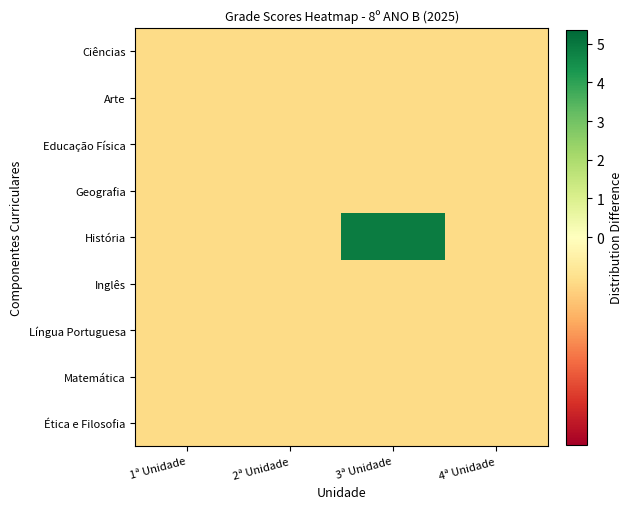

List the series in order of their peak value, highest first.

História, Ciências, Arte, Educação Física, Geografia, Inglês, Língua Portuguesa, Matemática, Ética e Filosofia